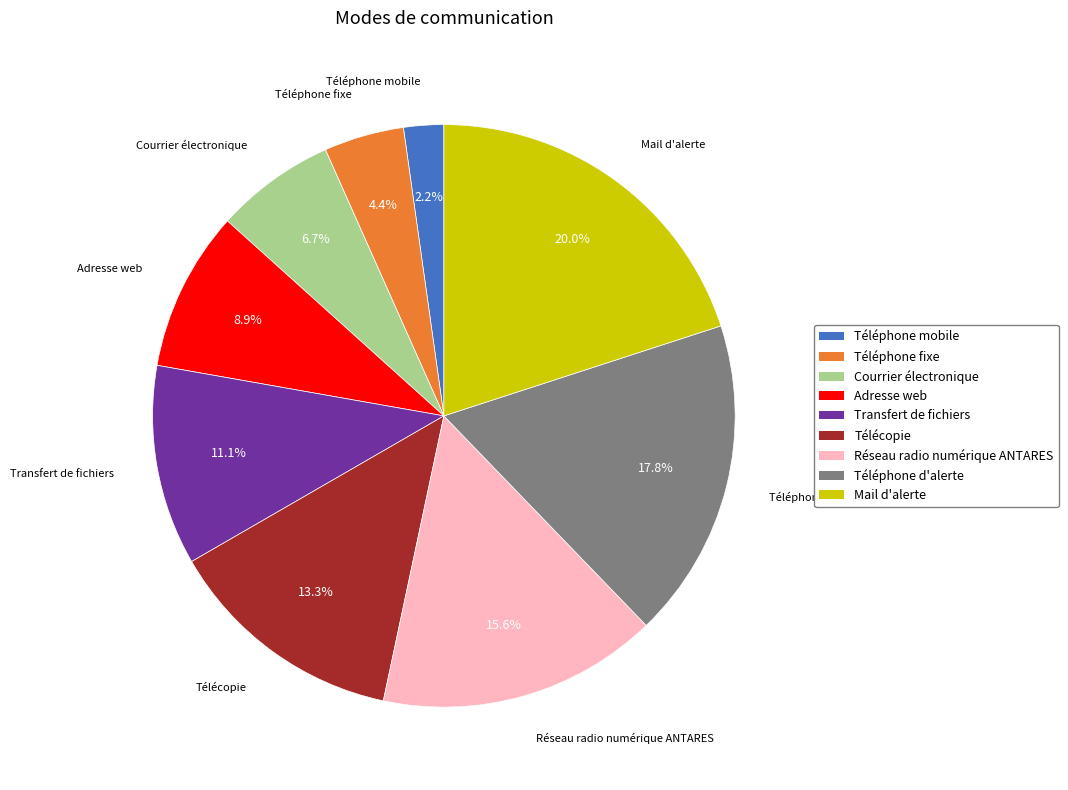

Which category has the smallest portion of the pie?

Téléphone mobile